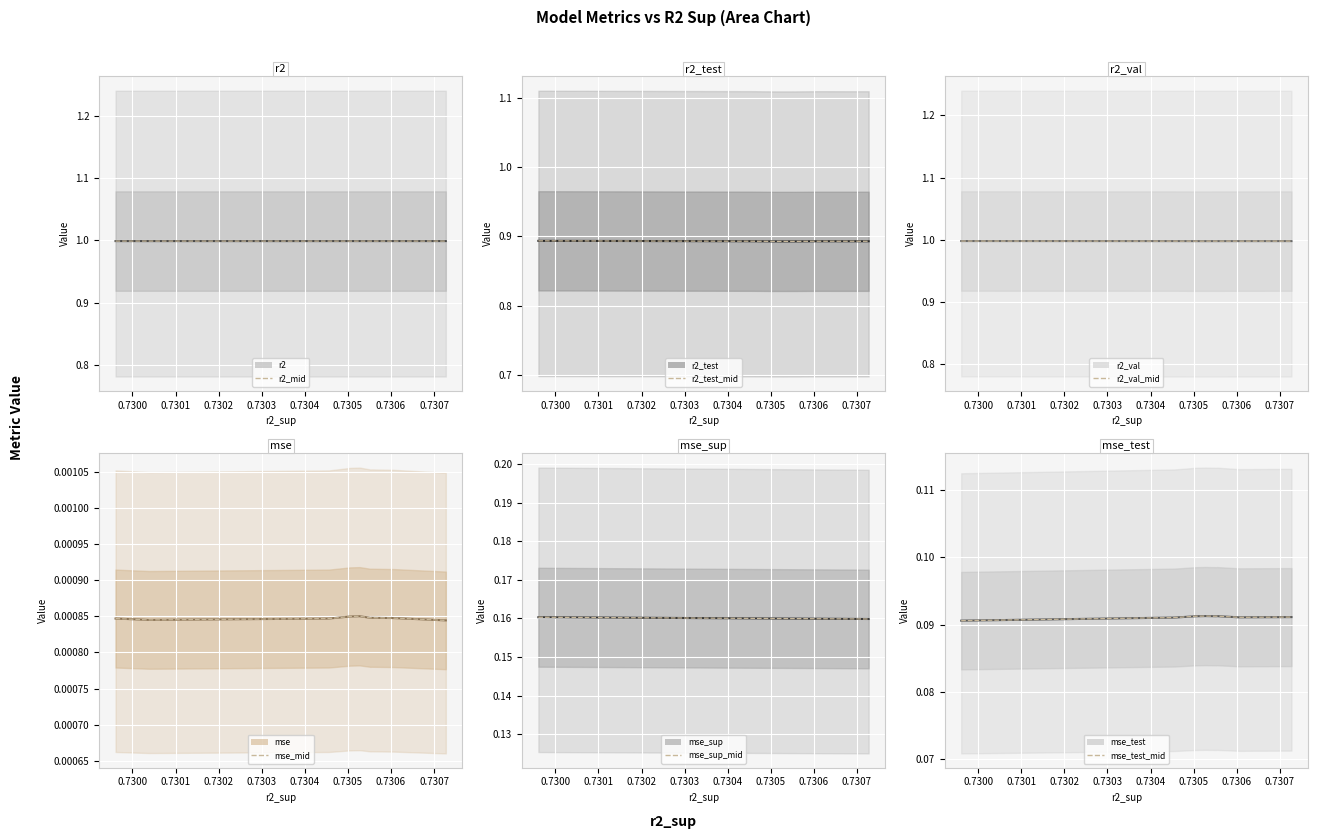

The value of mse at model_2_8_5 is 0.0. True or false?

True